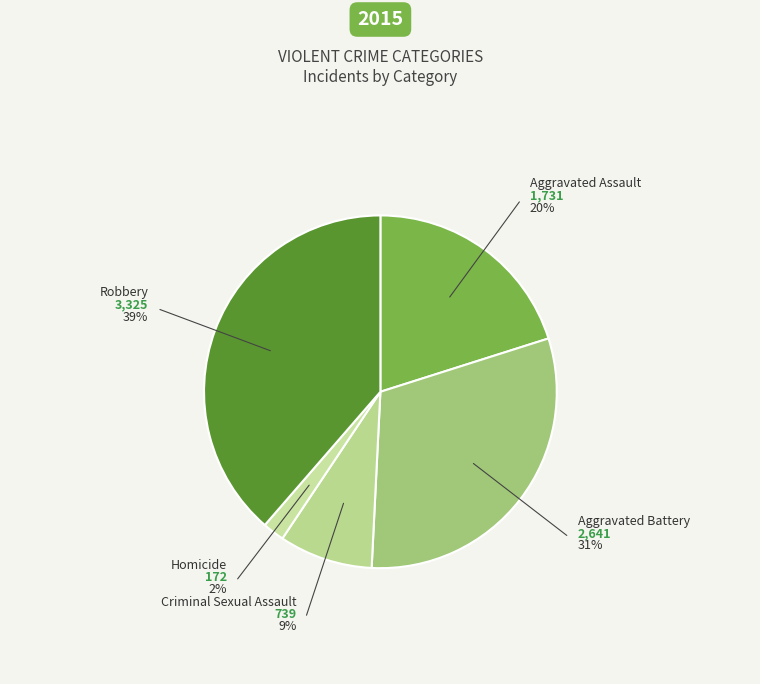

Count the number of slices in the pie.

5